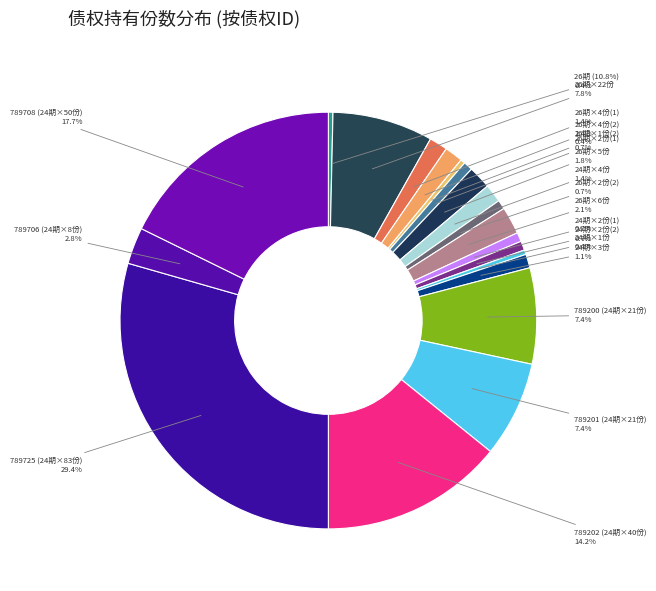

Does 789201 account for over 50% of the chart?

No